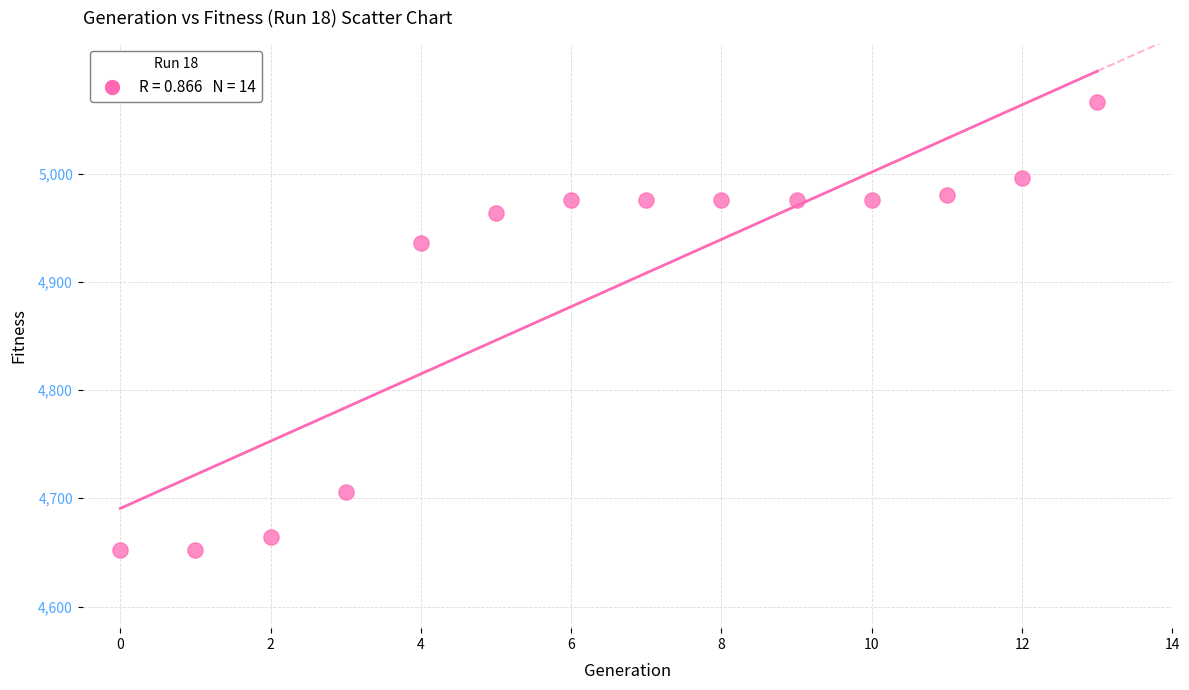

What Y value in the scatter plot is closest to 4859?

4936